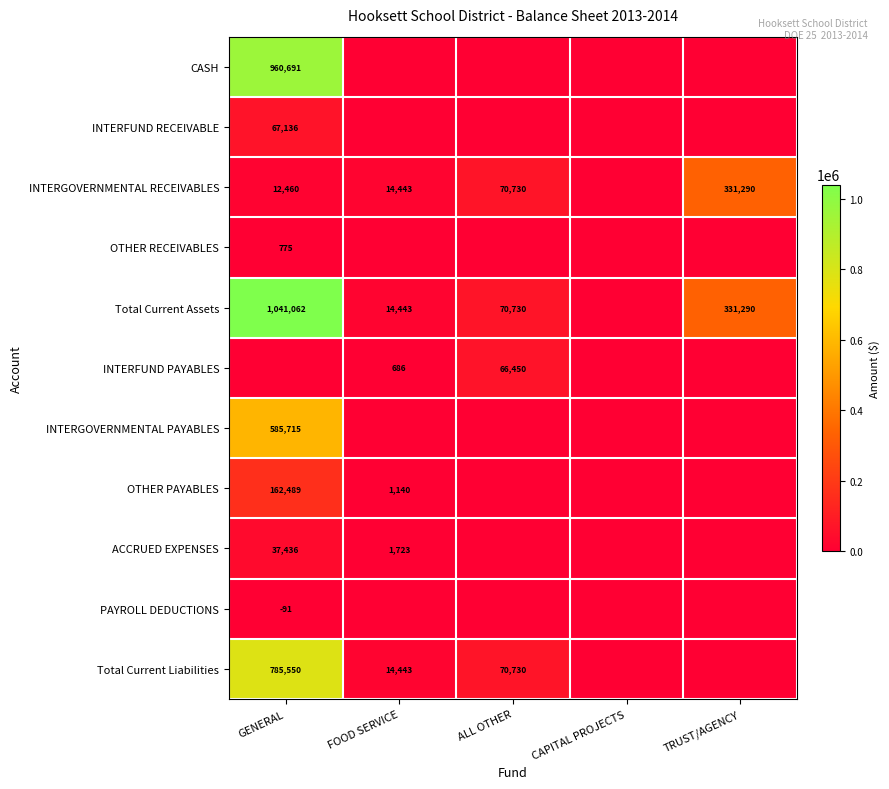

What is the difference between the INTERGOVERNMENTAL RECEIVABLES values at TRUST/AGENCY and GENERAL?

318830